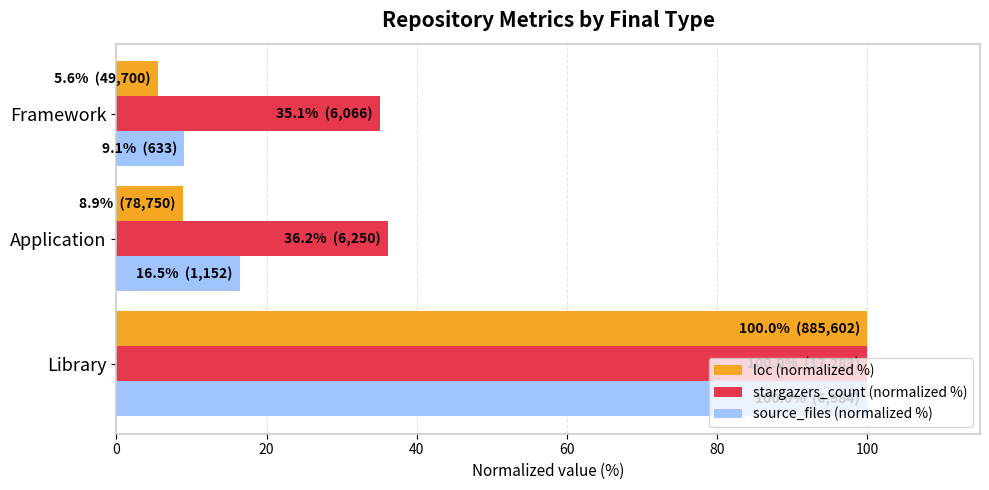

What is the difference between the highest and lowest values at Framework?

29.5